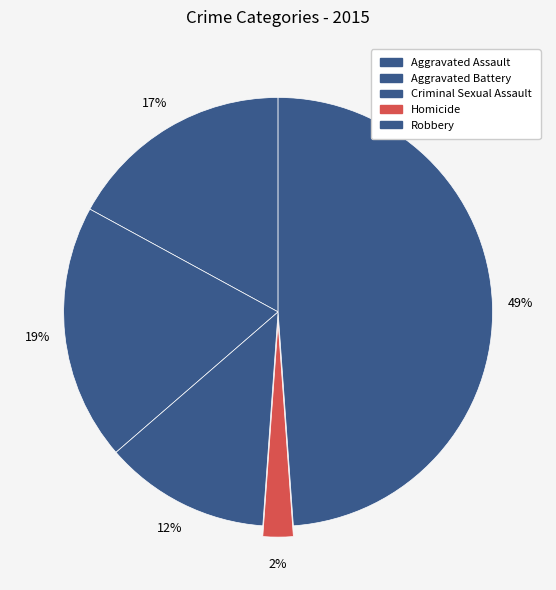

What is the total percentage of Robbery and Criminal Sexual Assault?

61.4%